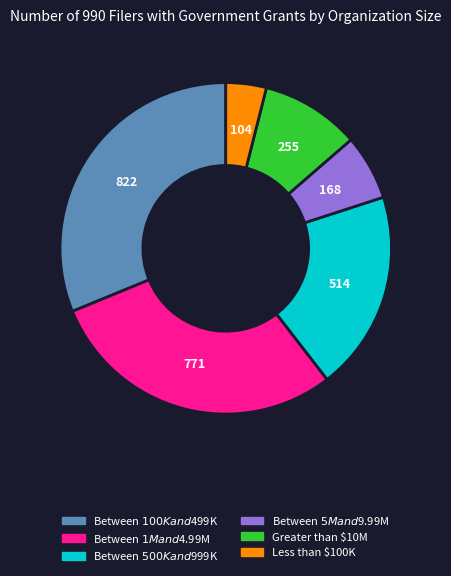

Rank the categories by value from highest to lowest.

Between $100K and $499K, Between $1M and $4.99M, Between $500K and $999K, Greater than $10M, Between $5M and $9.99M, Less than $100K